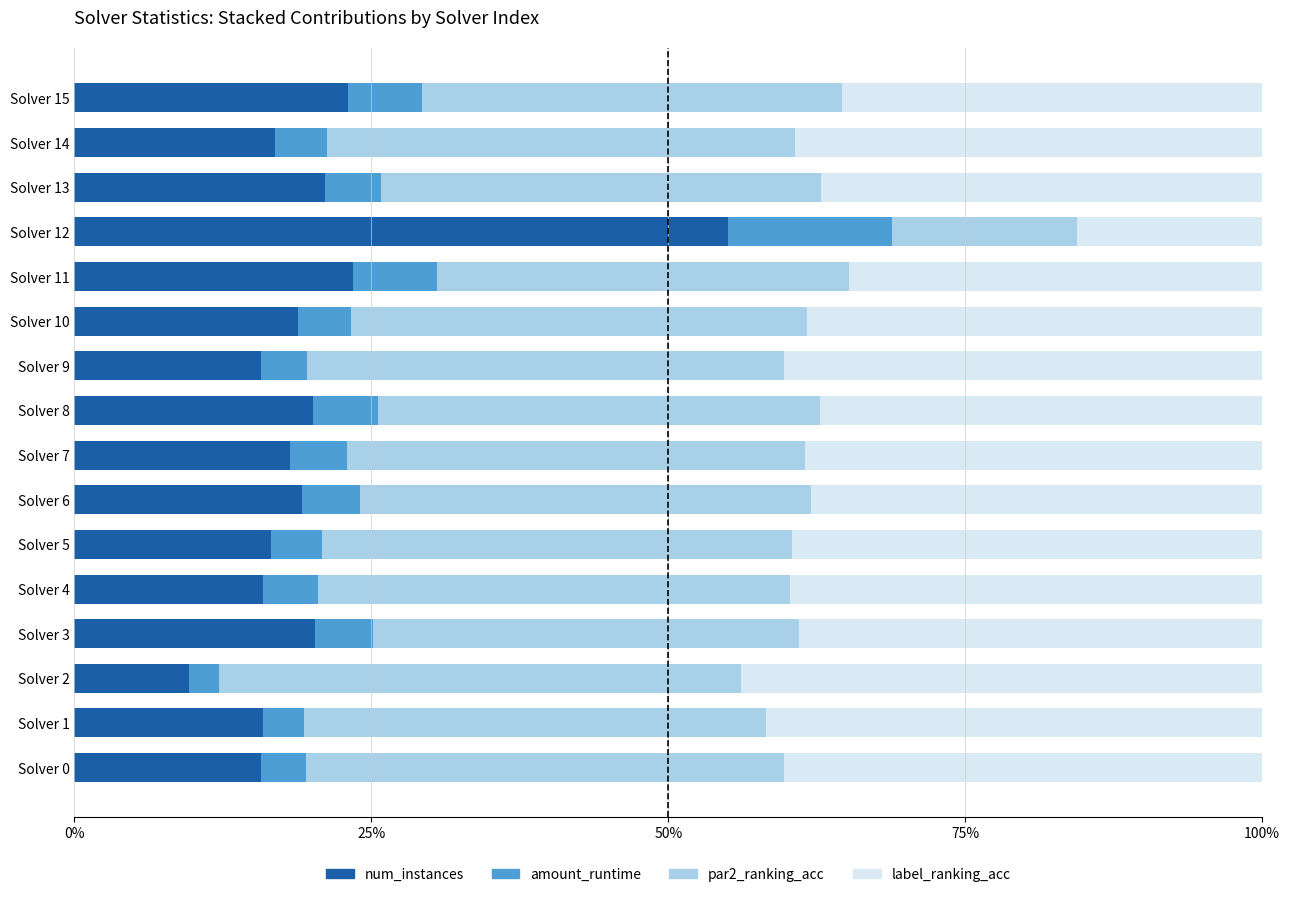

True or false: num_instances has a value of 10.0 at Solver 15.

False